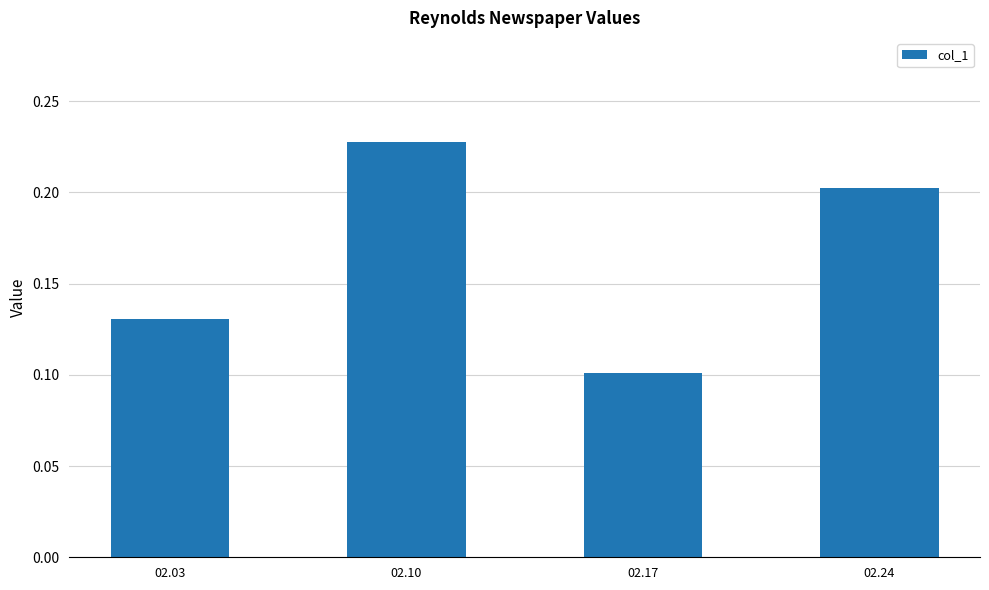

List the labels in order of value, smallest first.

02.17, 02.03, 02.24, 02.10